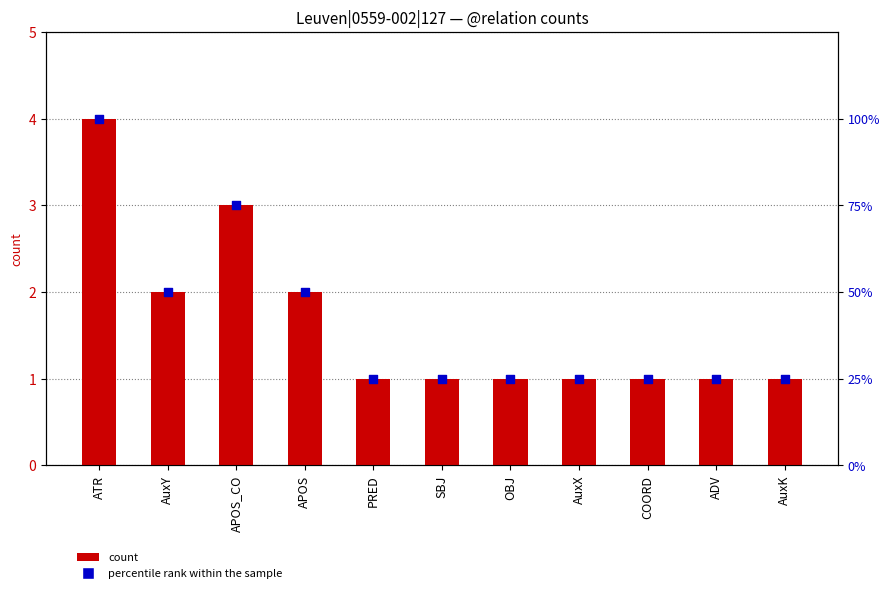

Is the value of count at APOS_CO greater than the value of percentile rank within the sample at OBJ?

No